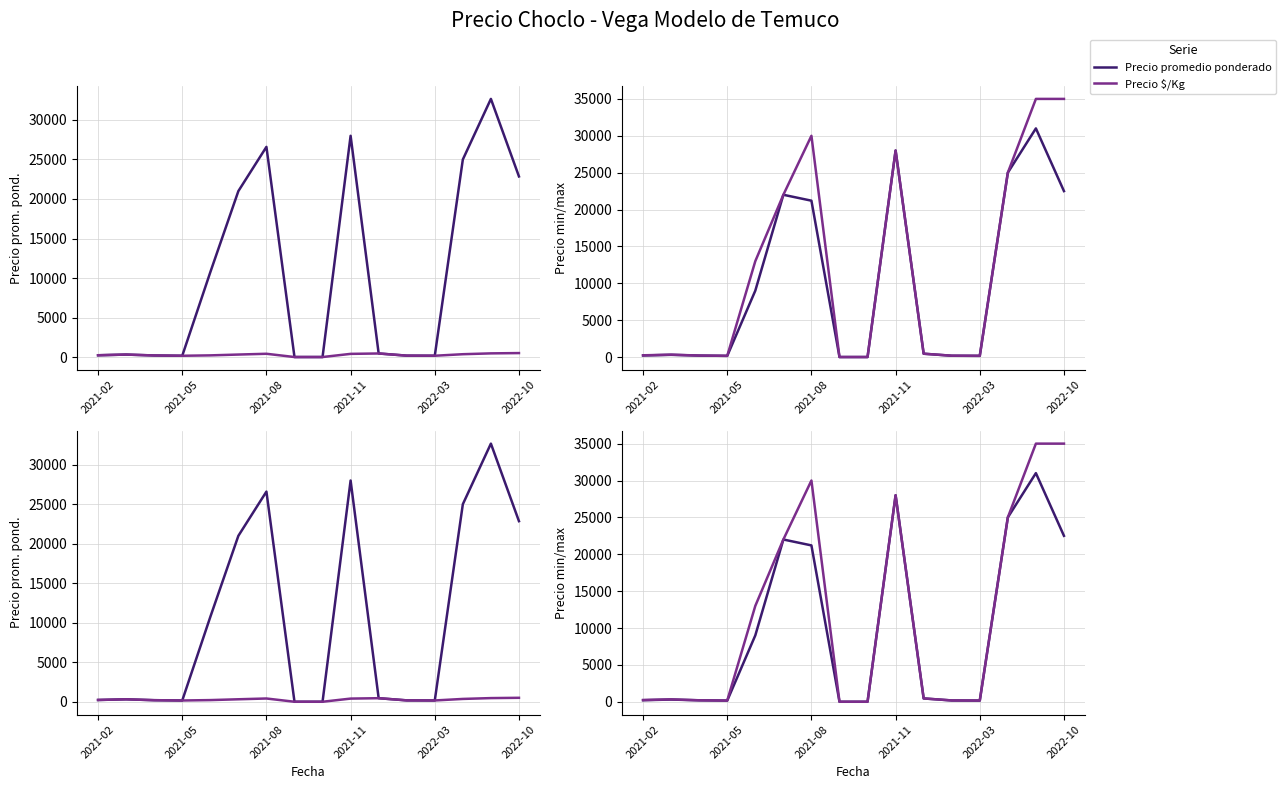

What is the sum of the Precio $/Kg values at 15 and 2021-05?

811